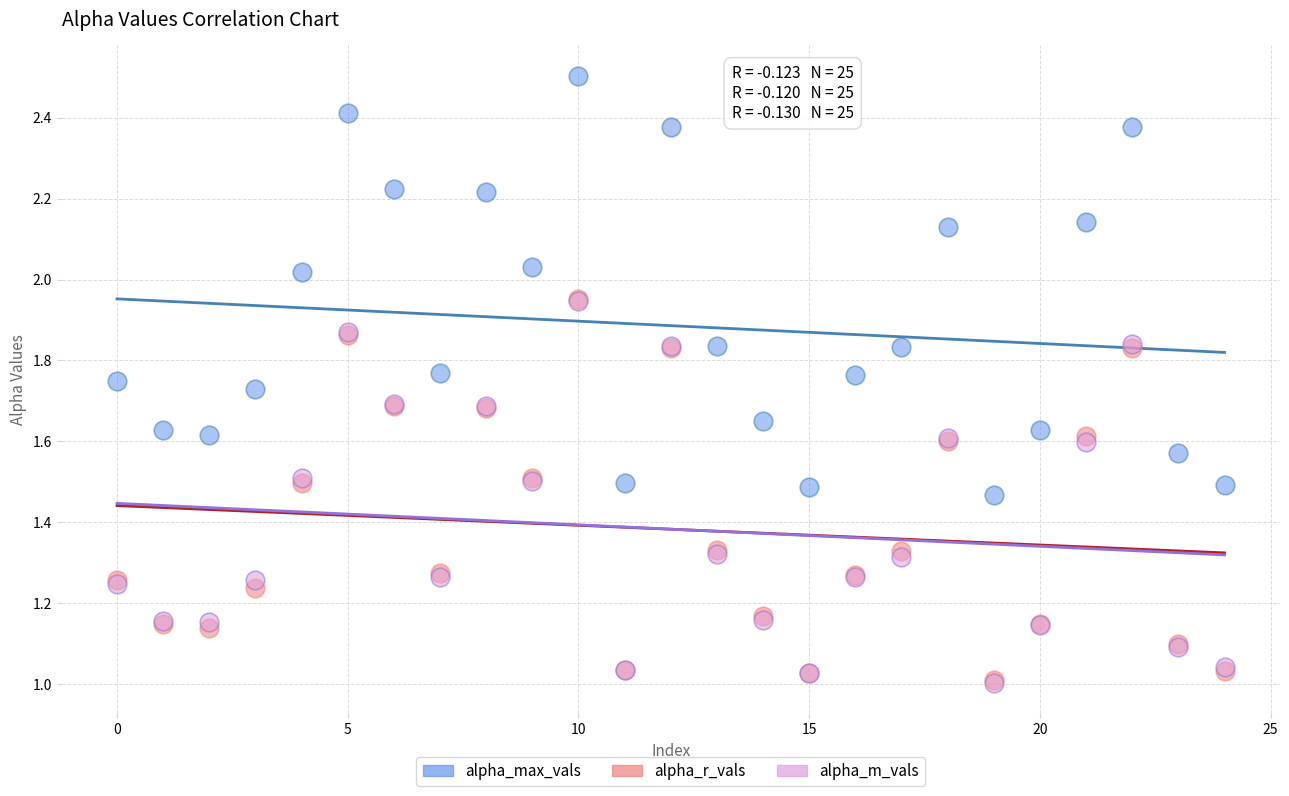

Which series contains the highest Y value?

alpha_max_vals